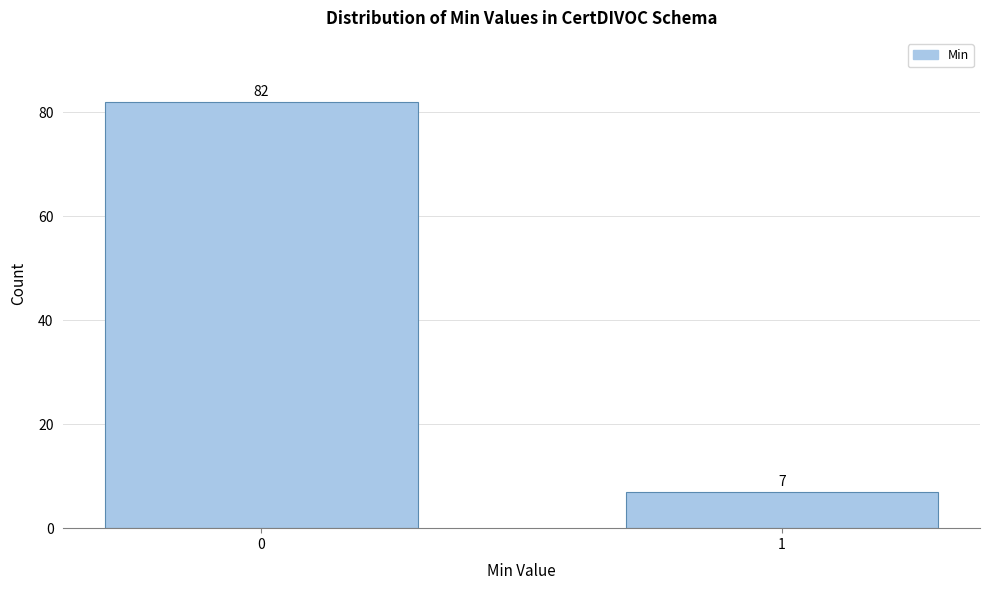

Reading left to right, extract all data points from this chart.

82	7